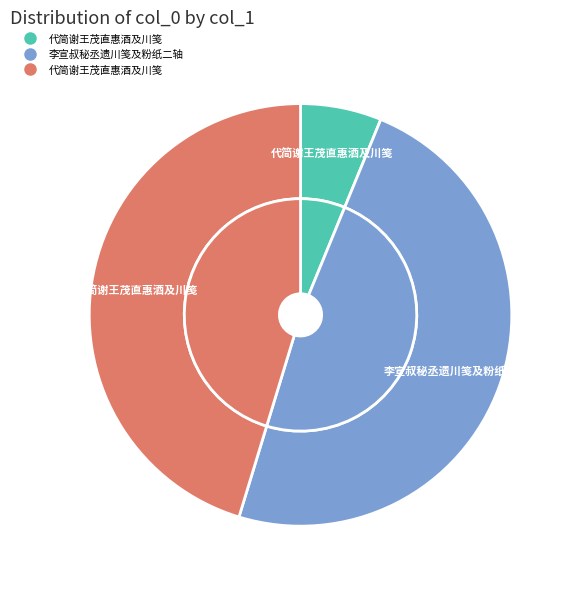

Approximately how many times larger is the value at 代简谢王茂直惠酒及川笺 compared to 李宣叔秘丞遗川笺及粉纸二轴?

0.1